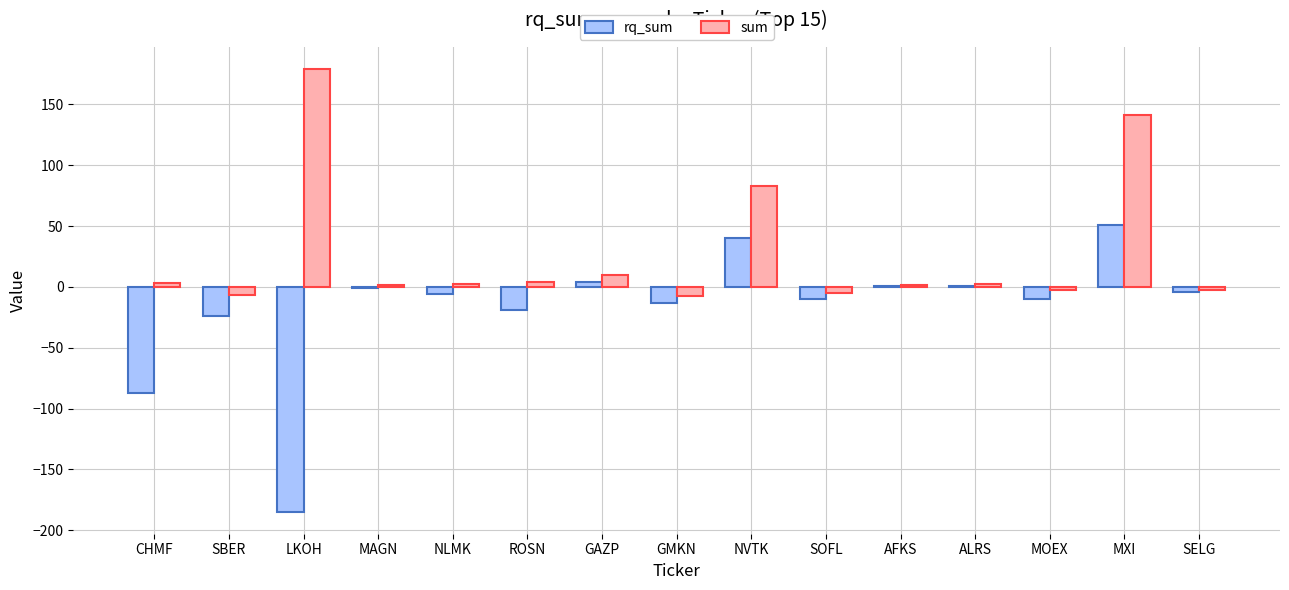

How many values in the sum series exceed 2?

8